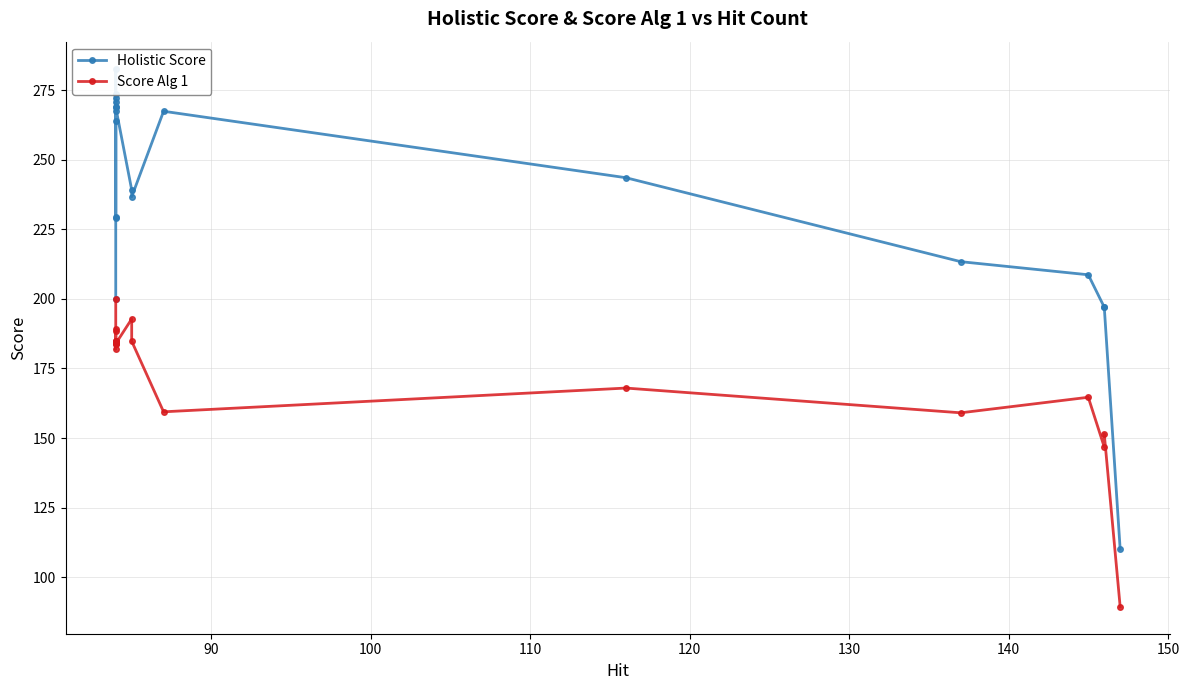

How many lines are shown in the chart?

2